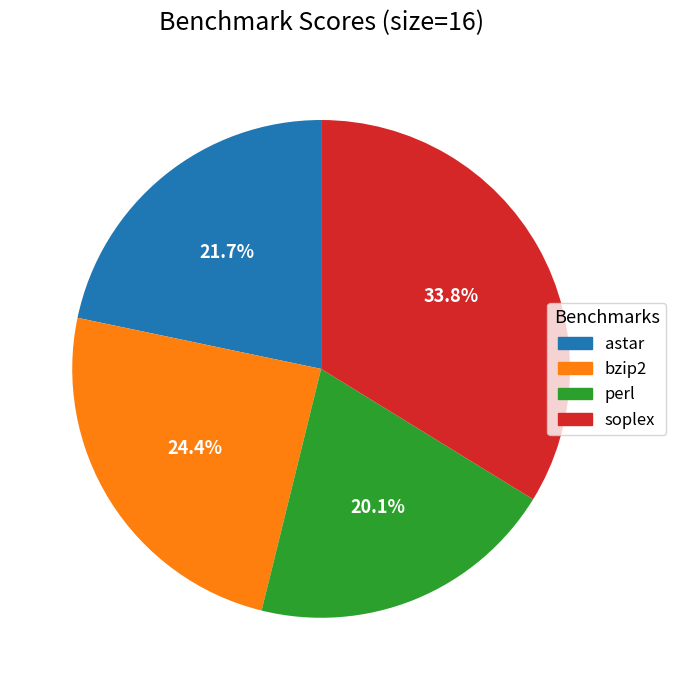

To the nearest percent, what is the difference between the soplex and bzip2 slice percentages?

9%